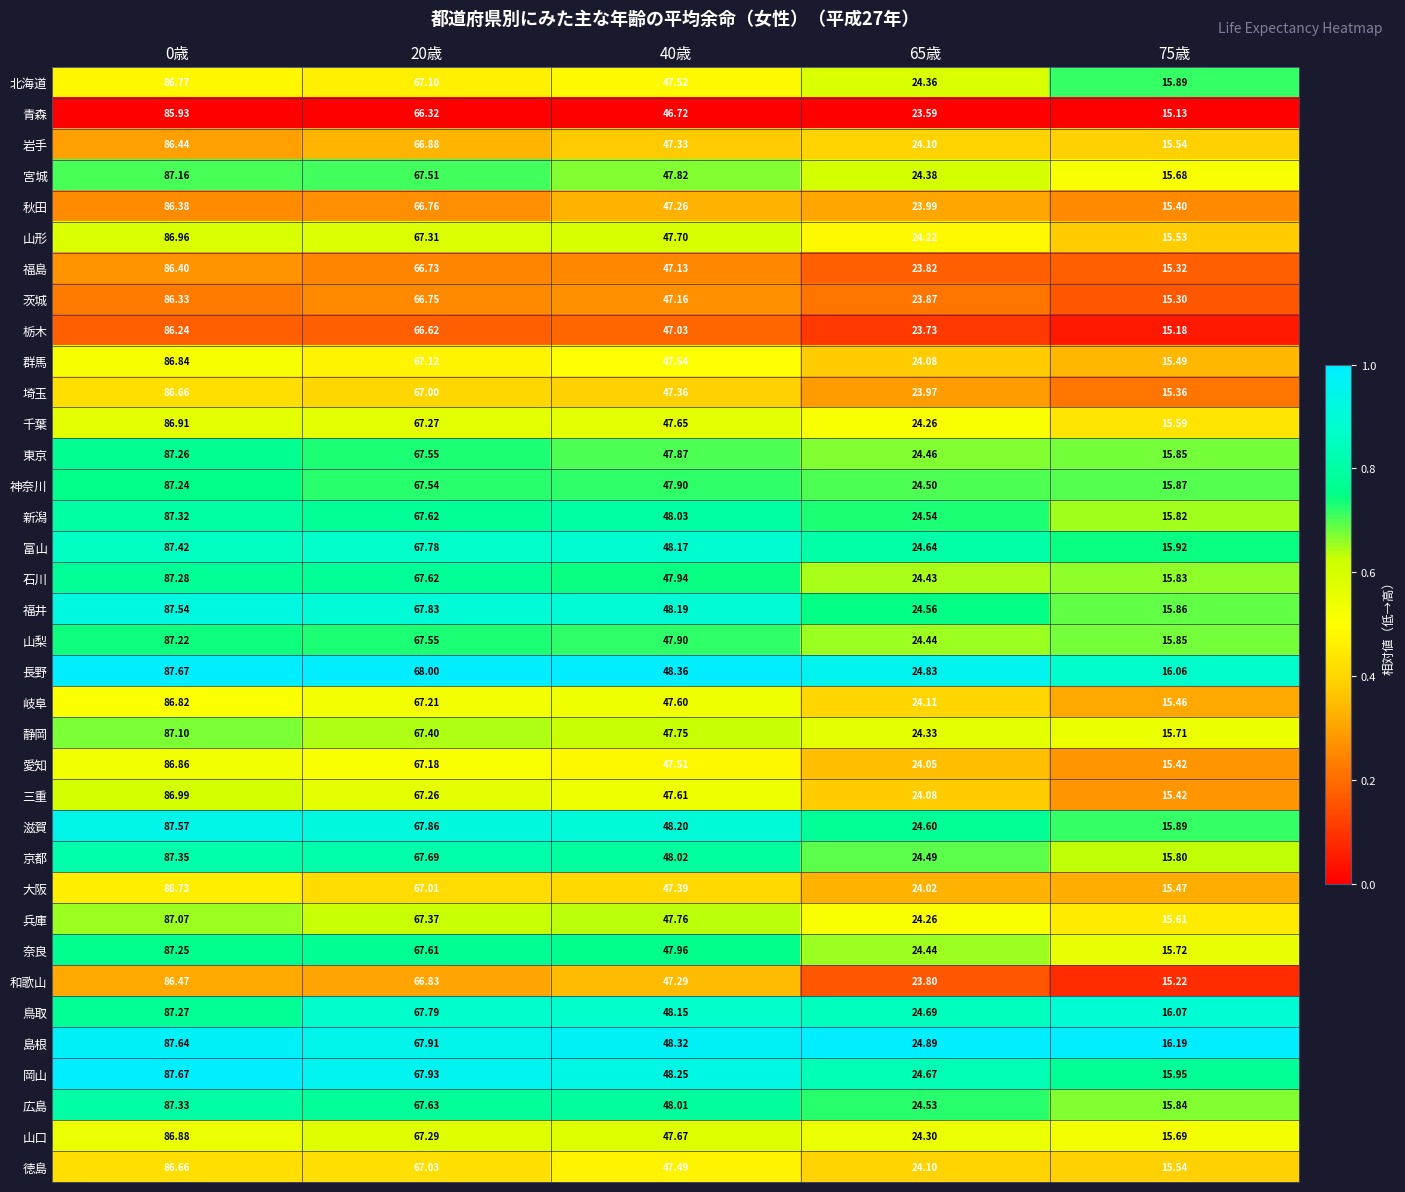

Which series changed the most between 0歳 and 40歳?

岡山